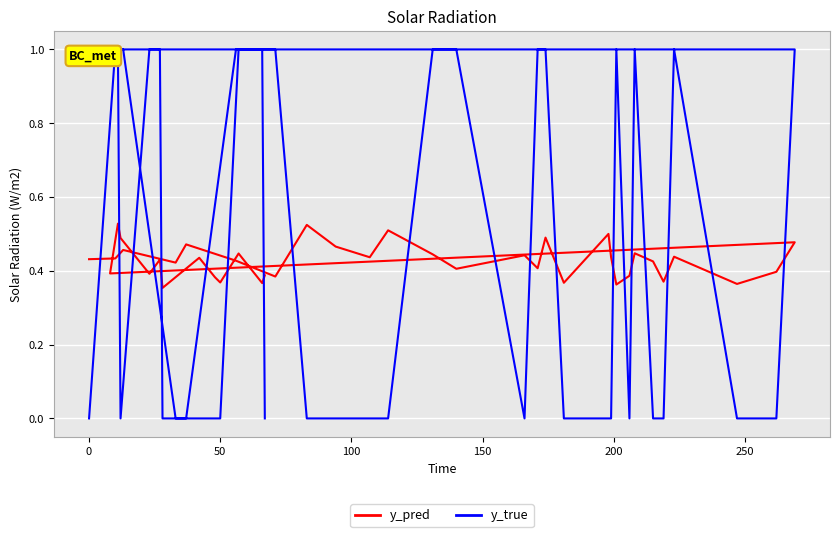

How many lines are shown in the chart?

2